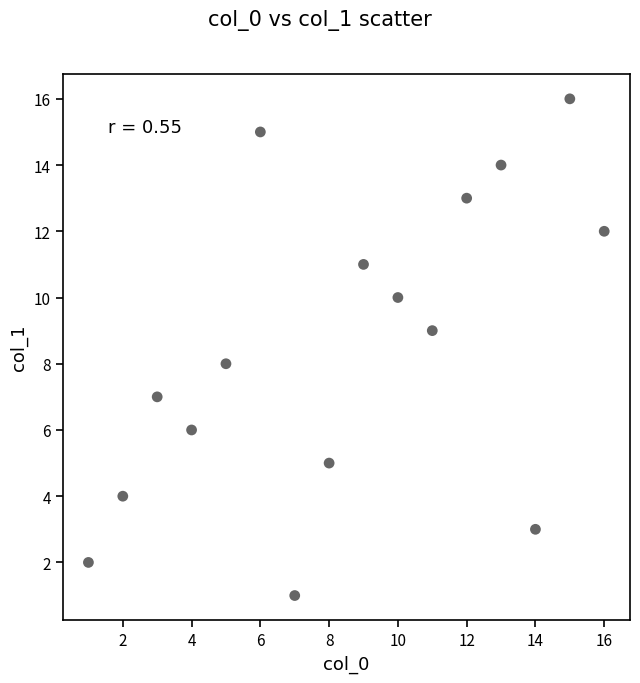

What is the range of X values (max minus min)?

15